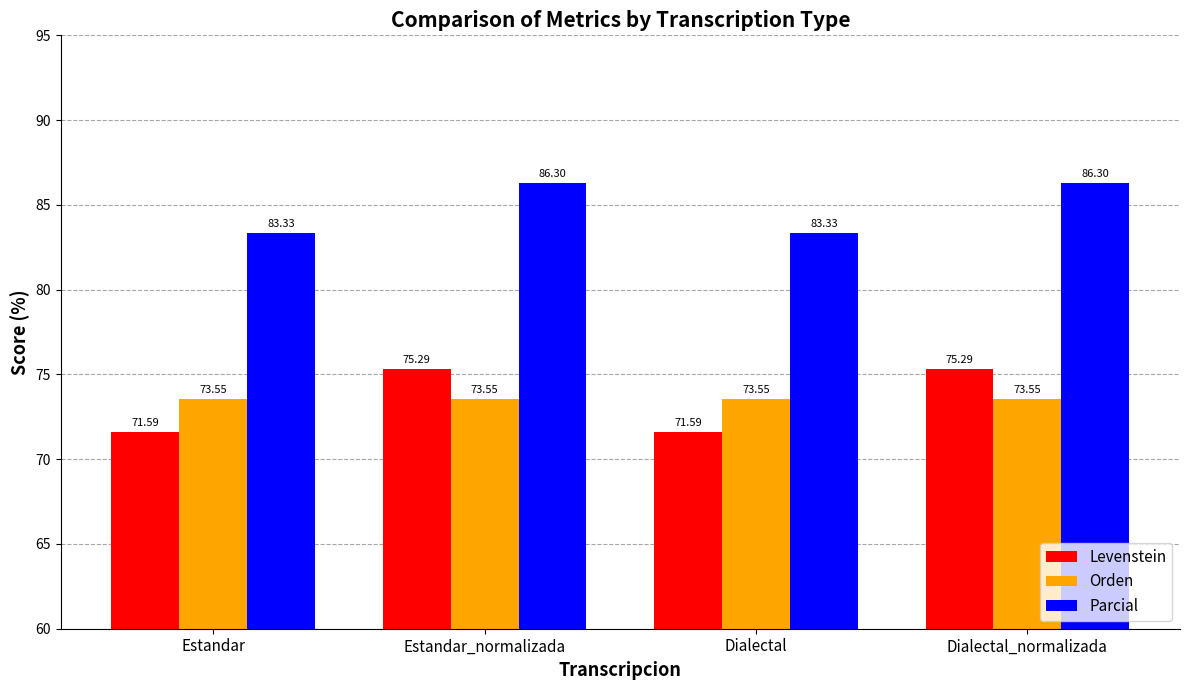

Which series has the widest spread of values?

Levenstein